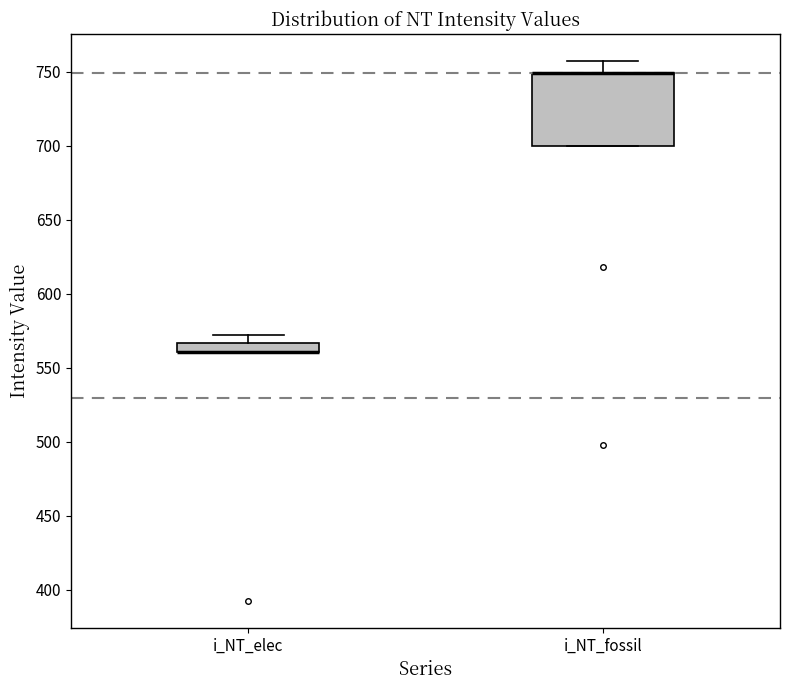

Comparing the boxes themselves (not the whiskers), which one is the tallest?

i_NT_fossil